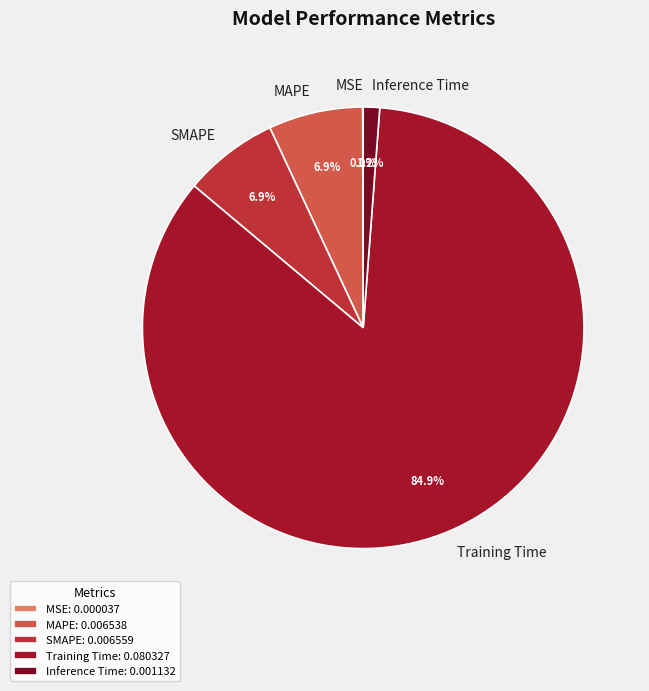

Combined, what portion of the pie is Training Time and SMAPE?

91.9%